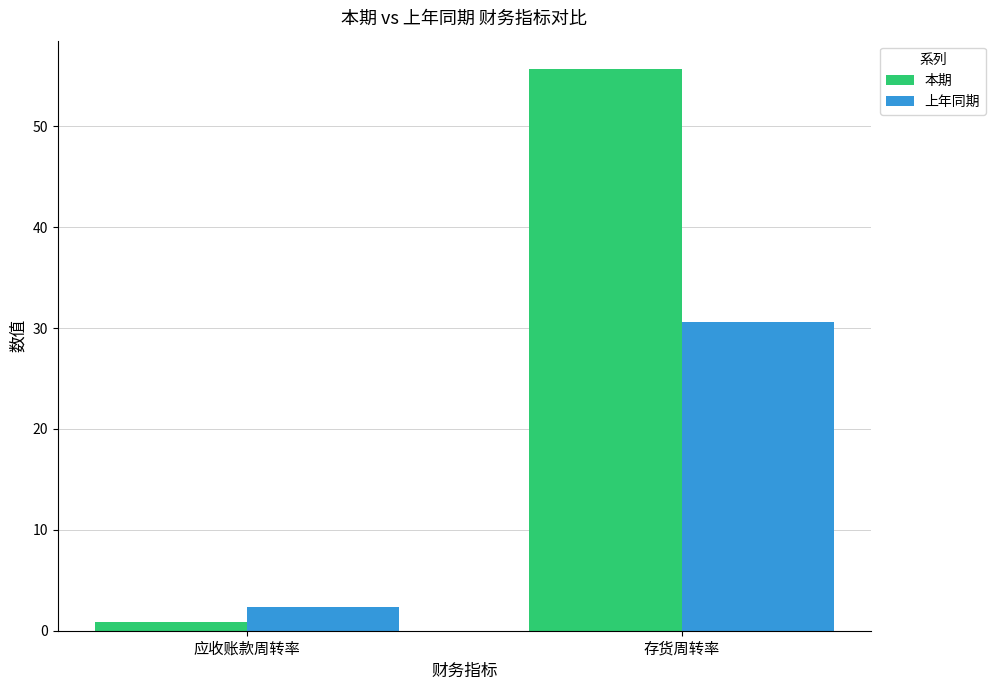

What is the highest value of the 本期 series?

55.7